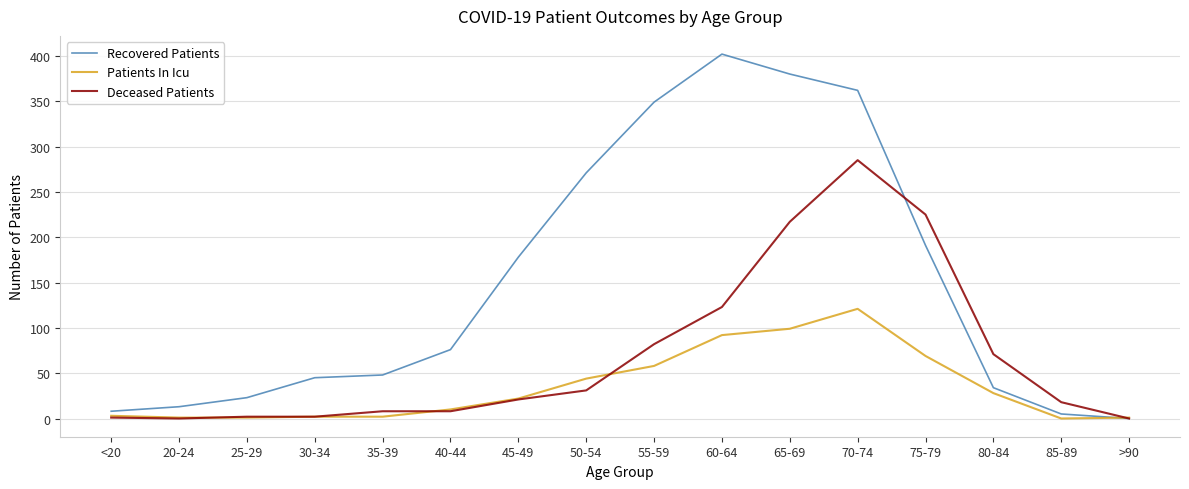

At which label is Deceased Patients closest to 142?

60-64